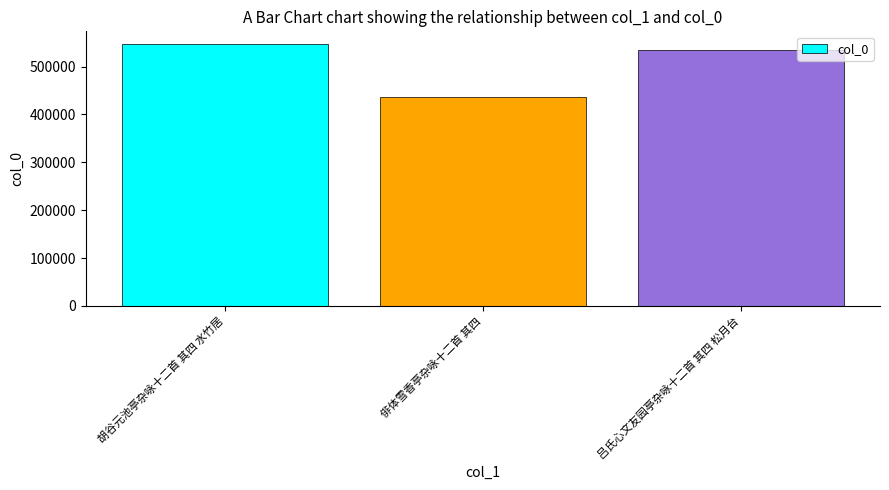

Rank the categories by value from lowest to highest.

俳体雪香亭杂咏十二首 其四, 吕氏心文友园亭杂咏十二首 其四 松月台, 胡谷元池亭杂咏十二首 其四 水竹居